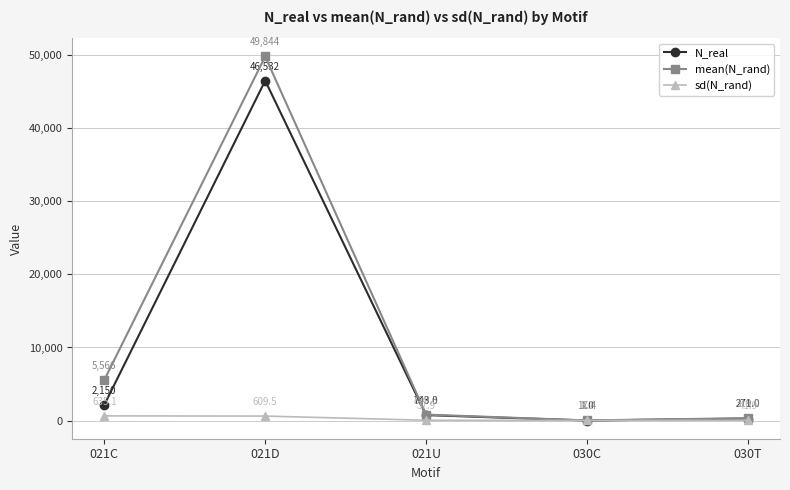

Which series changed the most between 021C and 030T?

mean(N_rand)